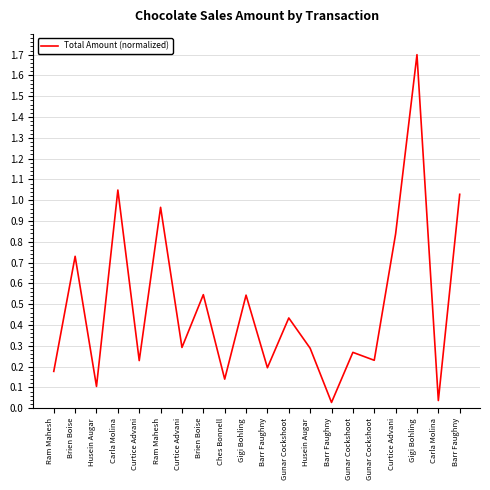

Reading left to right, transcribe all the data shown in this chart.

Ram Mahesh=0.2	Brien Boise=0.7	Husein Augar=0.1	Carla Molina=1.0	Curtice Advani=0.2	Ram Mahesh=1.0	Curtice Advani=0.3	Brien Boise=0.5	Ches Bonnell=0.1	Gigi Bohling=0.5	Barr Faughny=0.2	Gunar Cockshoot=0.4	Husein Augar=0.3	Barr Faughny=0.0	Gunar Cockshoot=0.3	Gunar Cockshoot=0.2	Curtice Advani=0.8	Gigi Bohling=1.7	Carla Molina=0.0	Barr Faughny=1.0